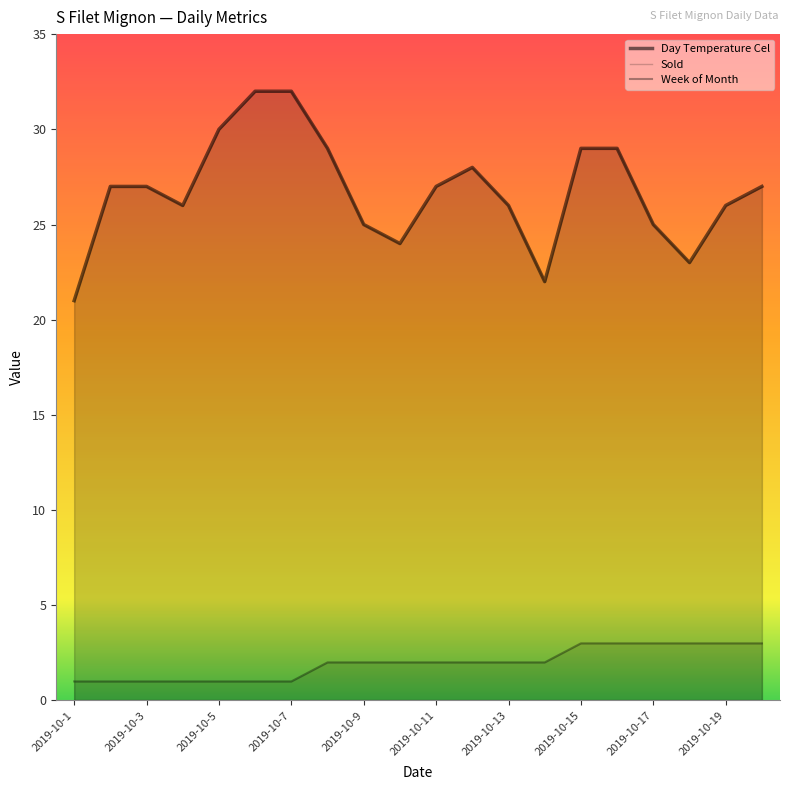

Is it true that Week of Month equals 2 at 11?

True